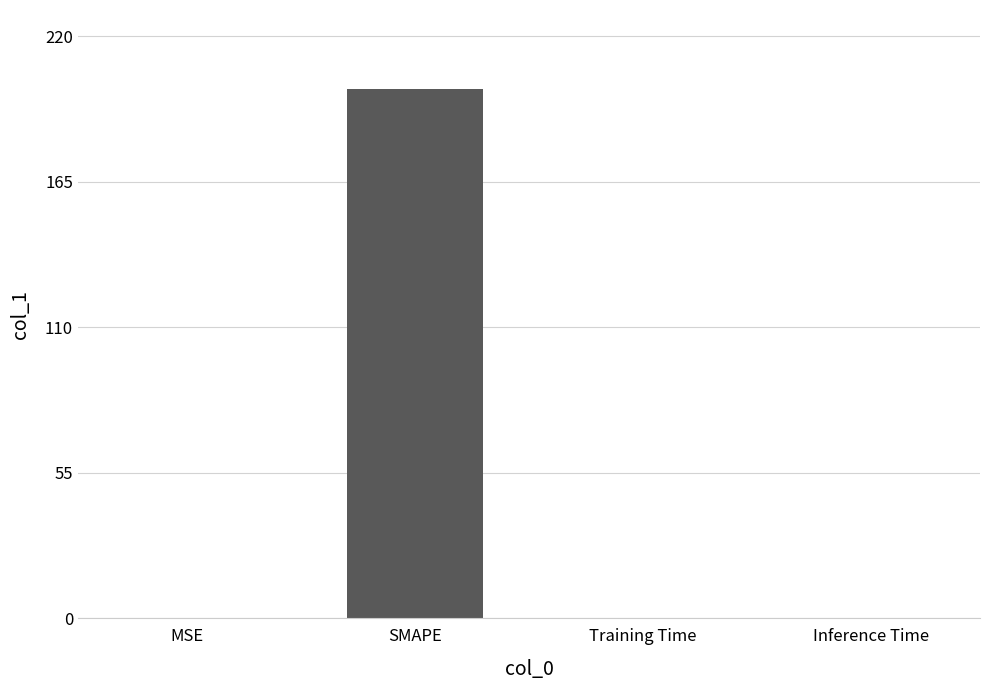

Which has a higher value, Training Time or SMAPE?

SMAPE